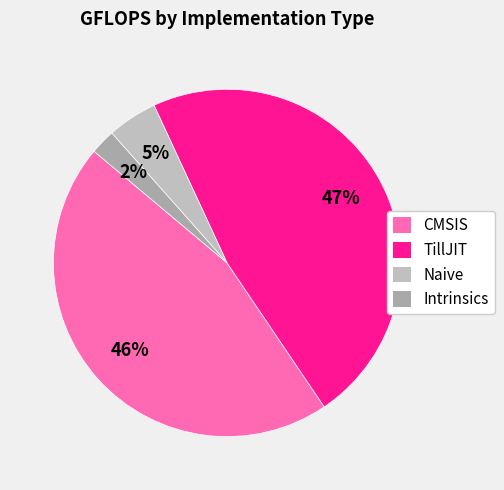

What is the largest slice in the pie chart?

TillJIT